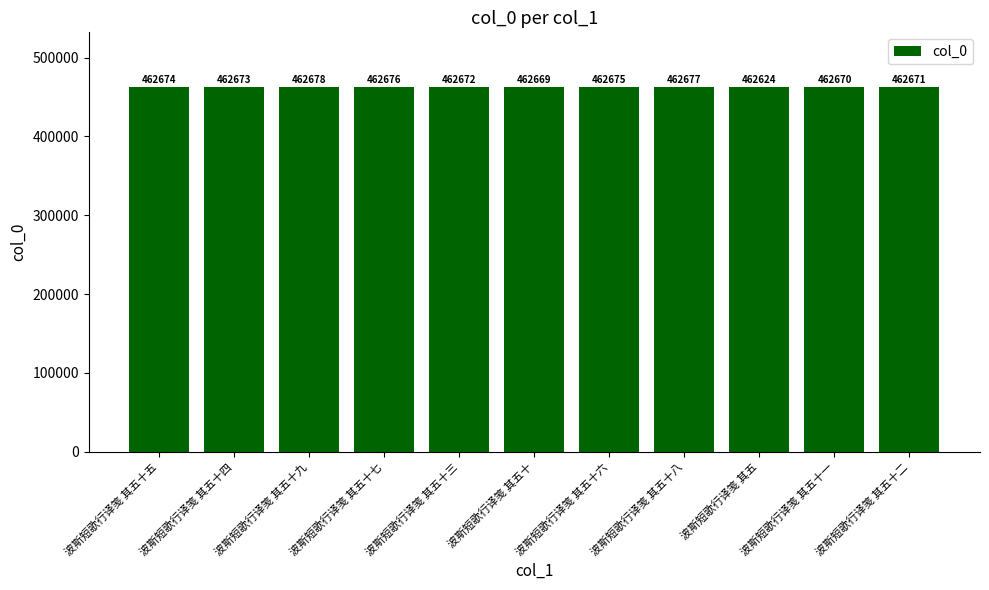

The chart shows a value of 631548 at 波斯短歌行译笺 其五. True or false?

False